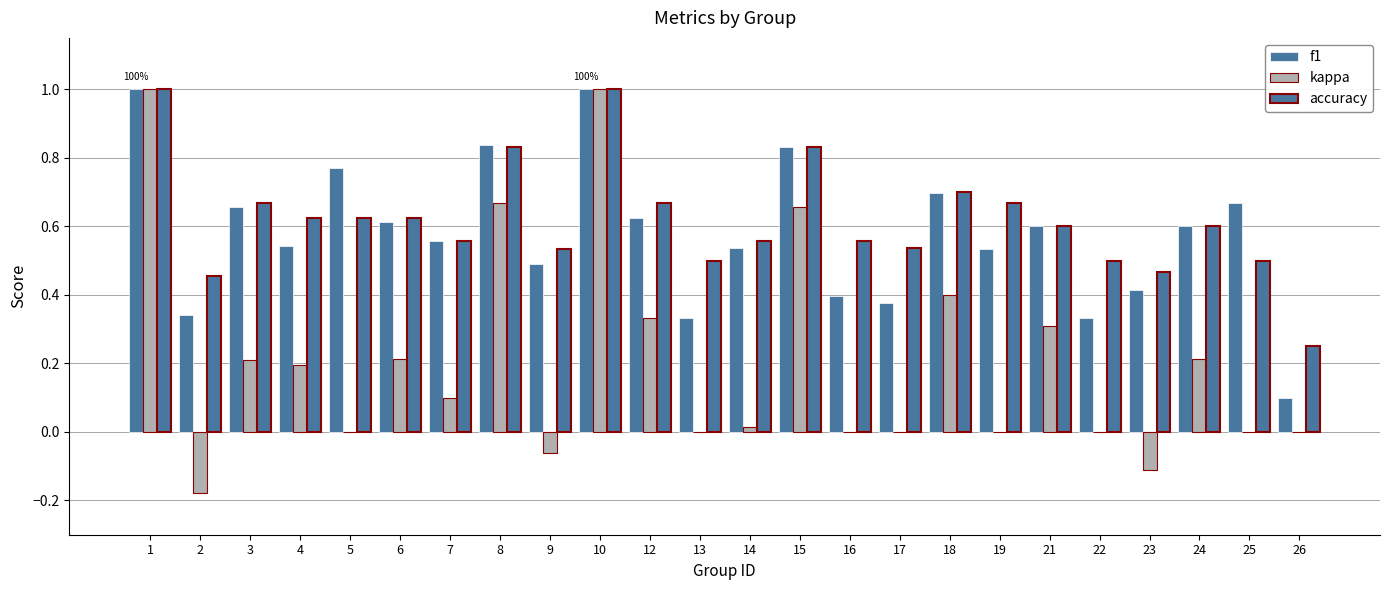

At 14, list the series in order from smallest to largest.

kappa, f1, accuracy